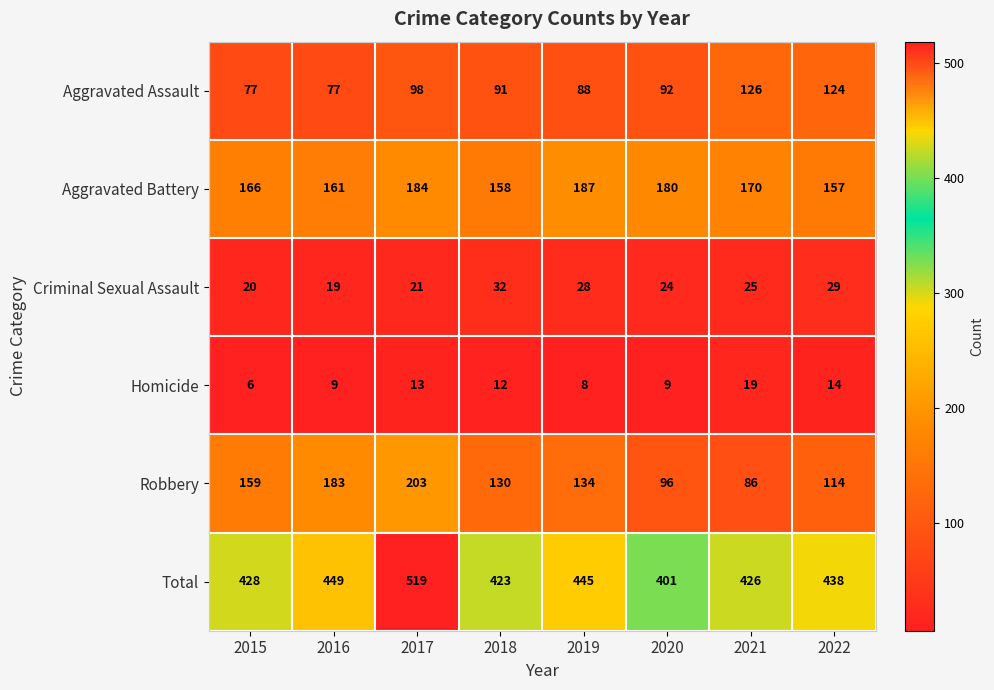

Which label corresponds to the largest value in the chart?

2017